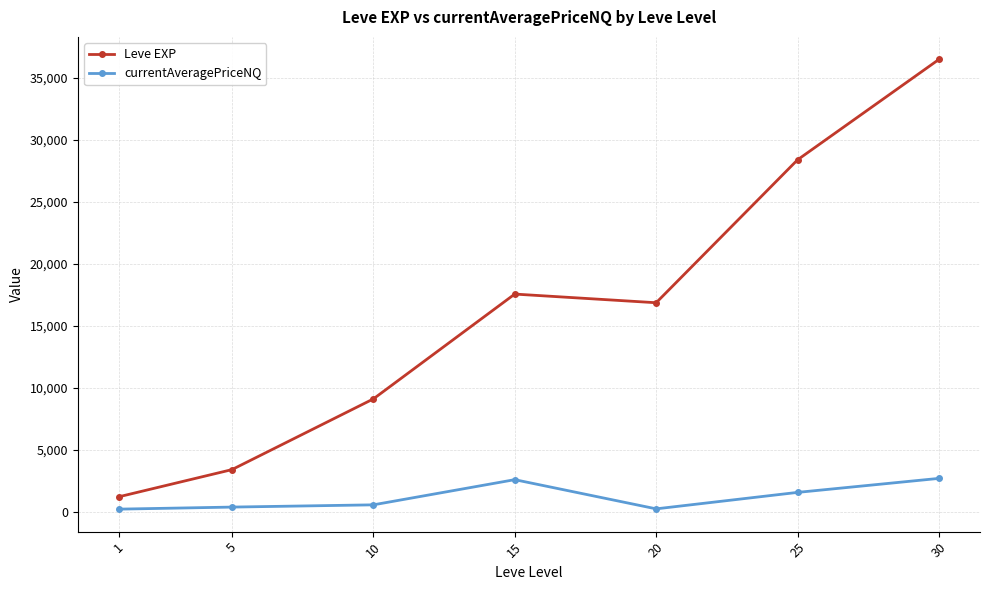

True or false: Leve EXP has more than 0 points higher than both neighbors.

True